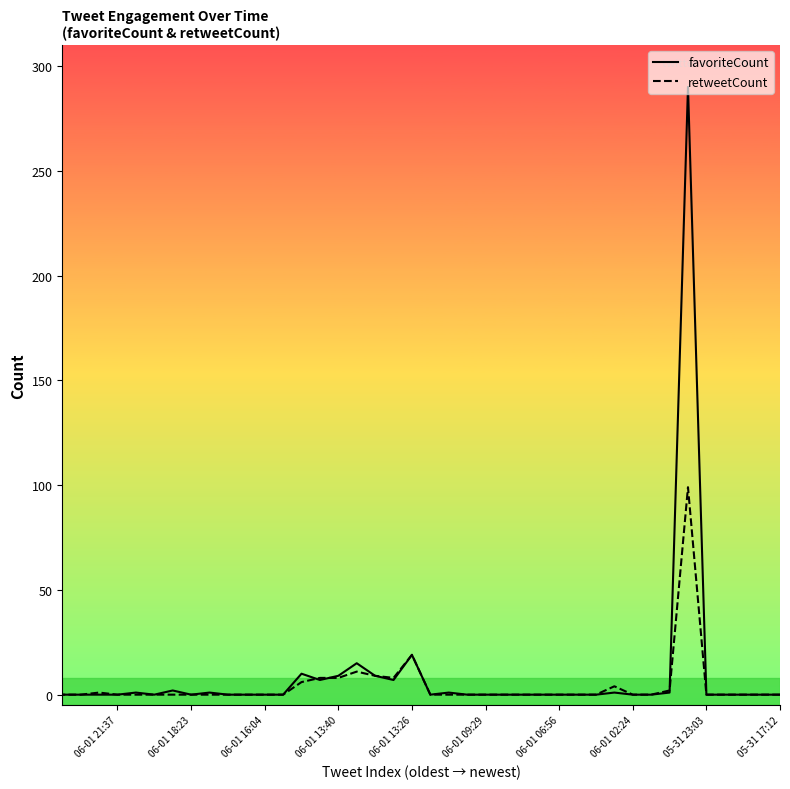

True or false: retweetCount has more than 1 points higher than both neighbors.

True